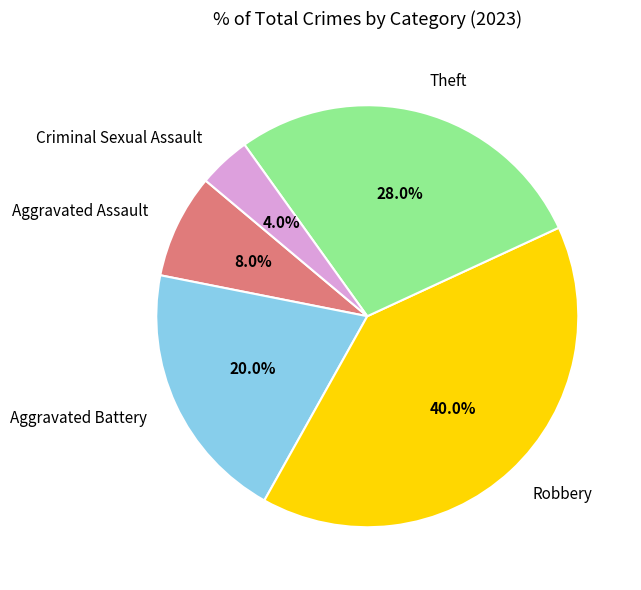

Is there a majority slice in this chart?

No